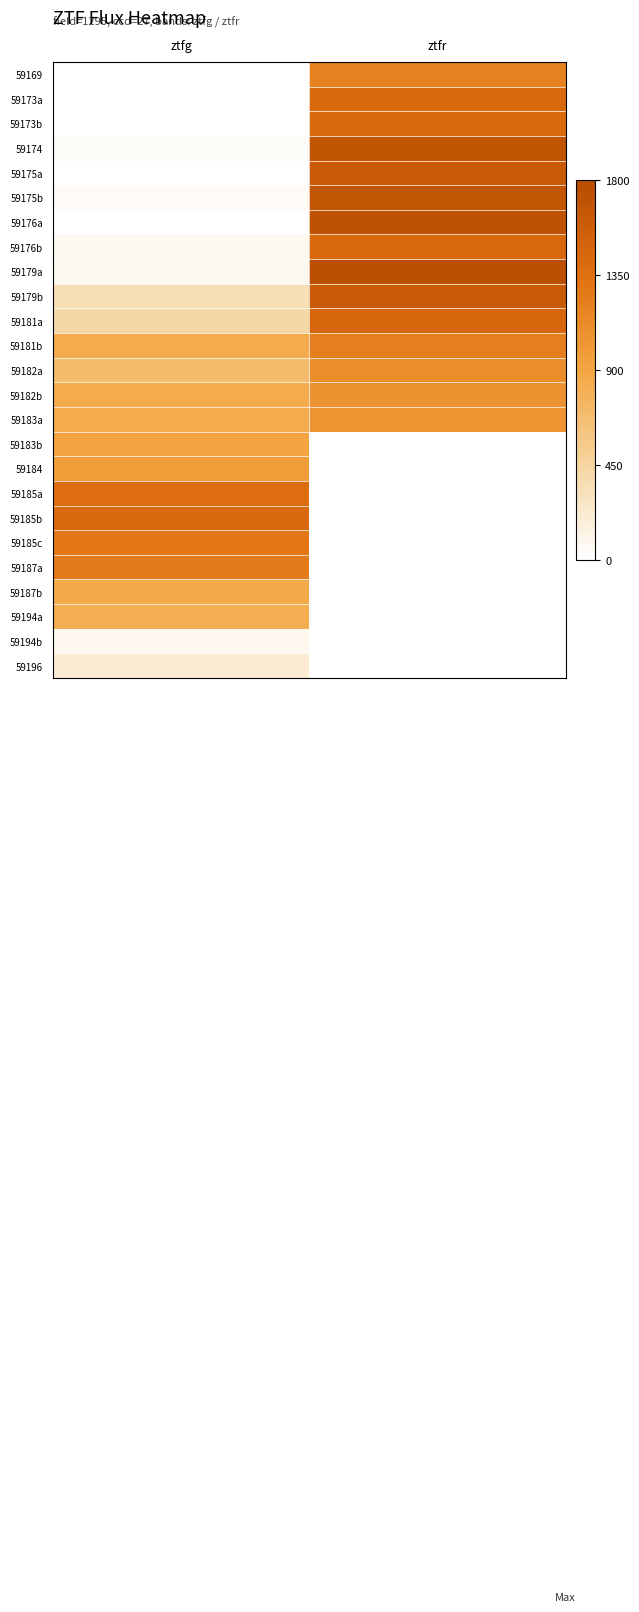

What is the spread (max minus min) of values at ztfr?

1761.1